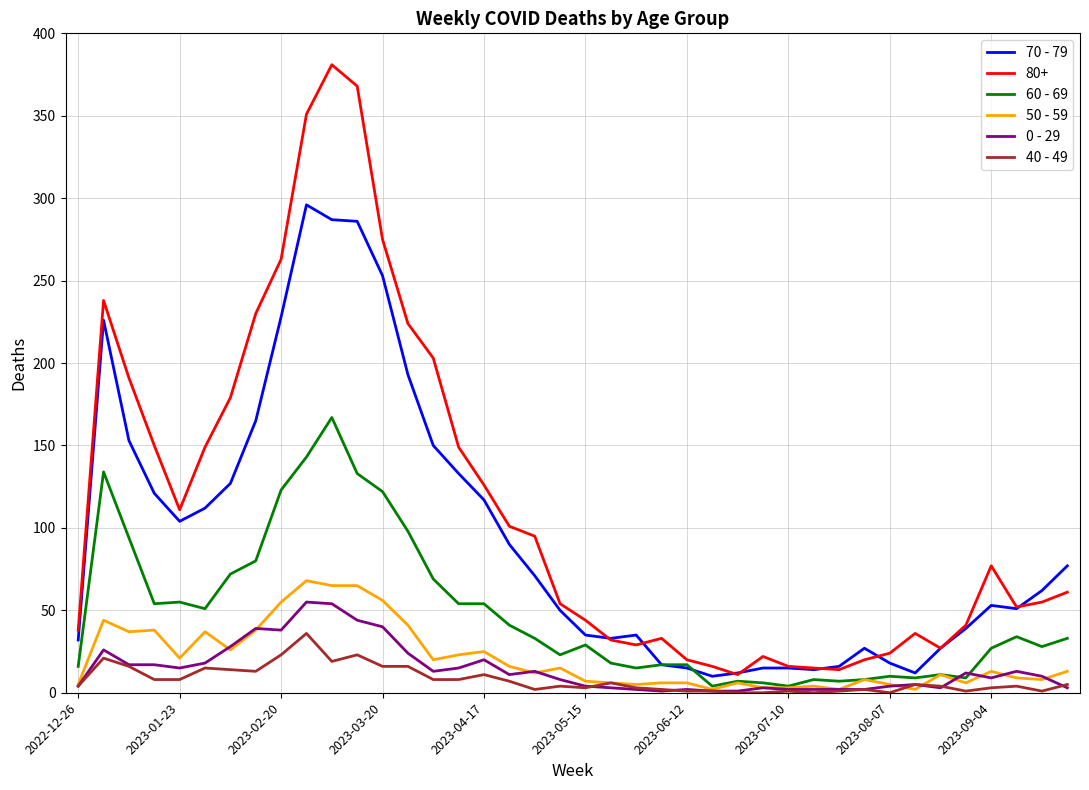

What are all the series names shown in the legend?

70 - 79, 80+, 60 - 69, 50 - 59, 0 - 29, 40 - 49